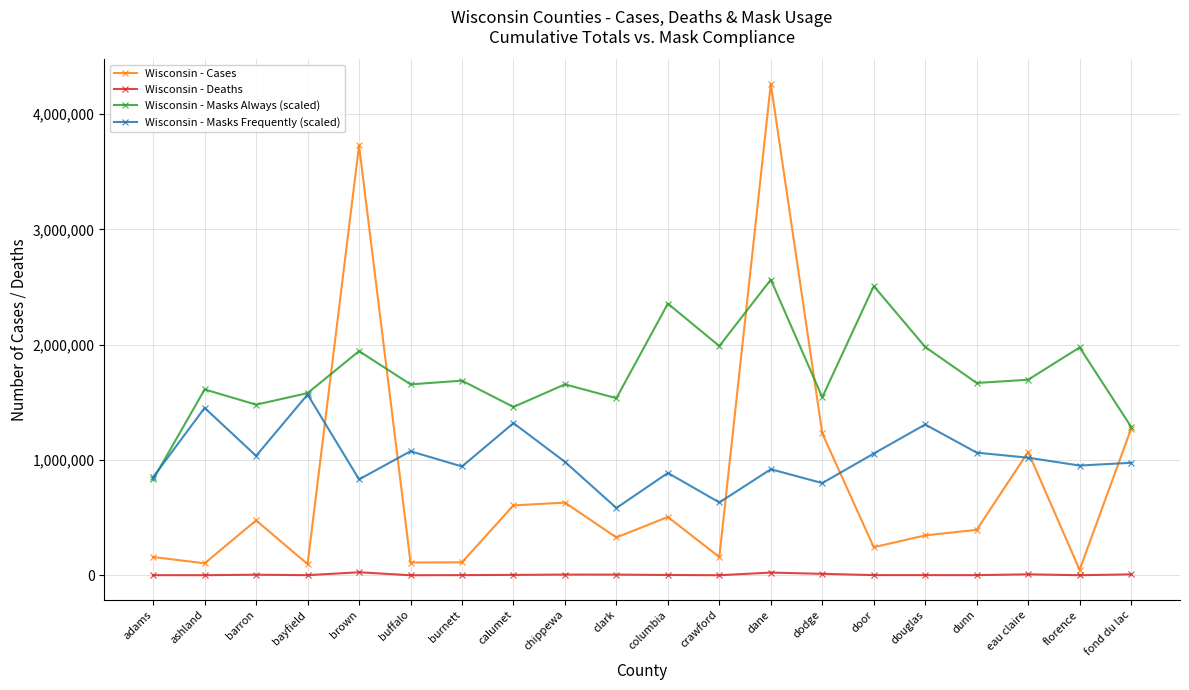

In Wisconsin - Masks Frequently (scaled), how many points are higher than both neighbors (excluding endpoints)?

7